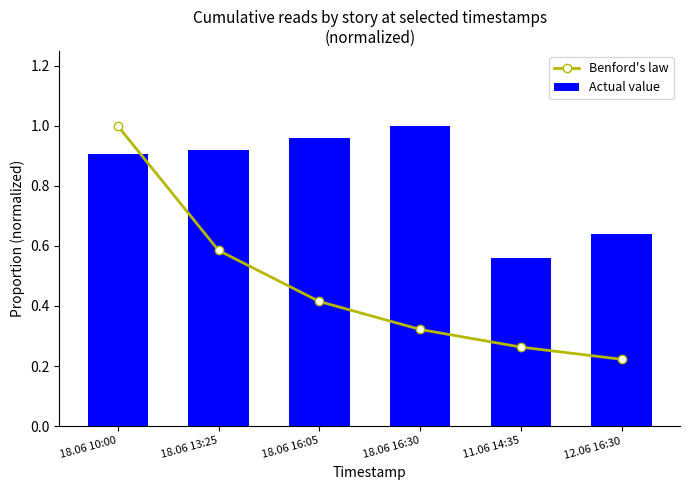

At which label does Actual value reach its peak?

18.06 16:30